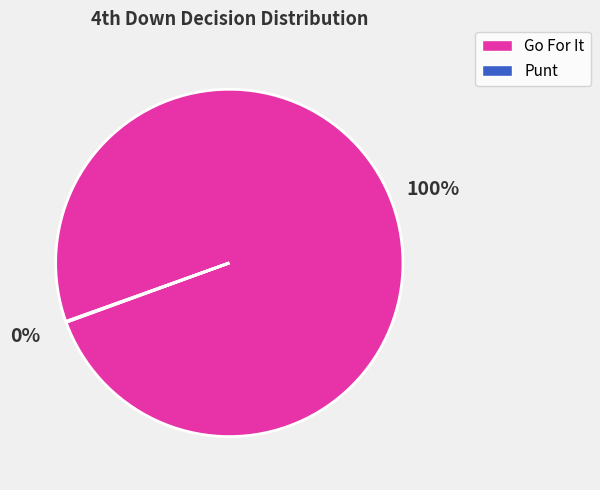

Is it true that Go For It is 88% of the pie?

False